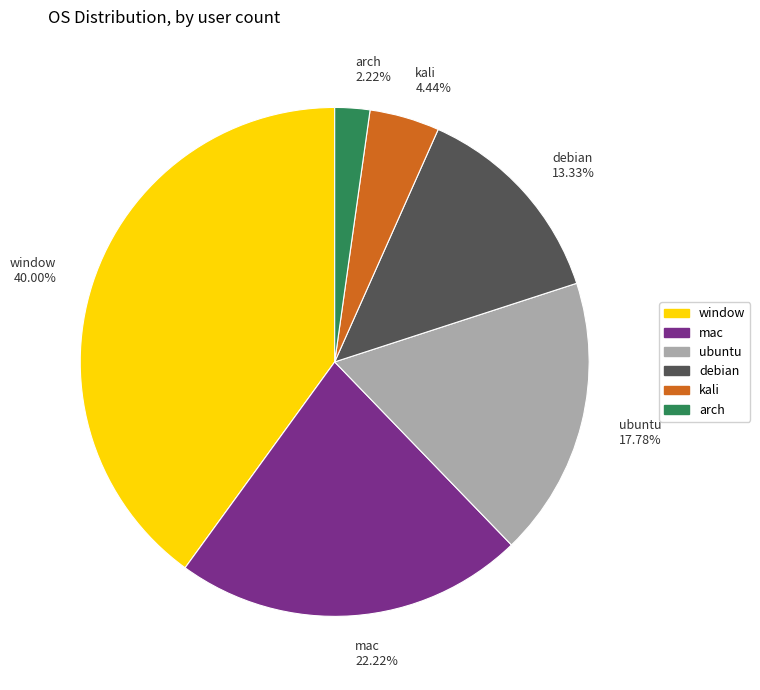

Rank the categories by value from highest to lowest.

window, mac, ubuntu, debian, kali, arch